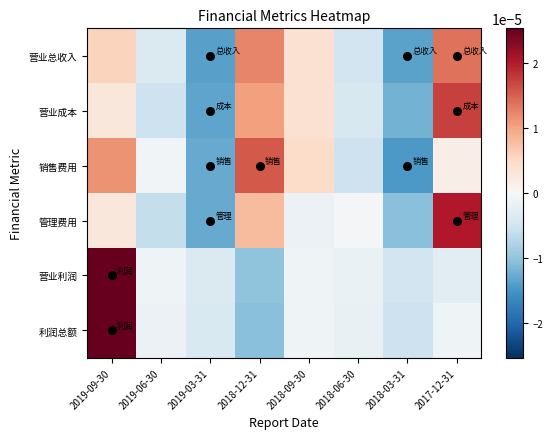

Which has a higher value, 2019-06-30 or 2018-06-30?

2019-06-30